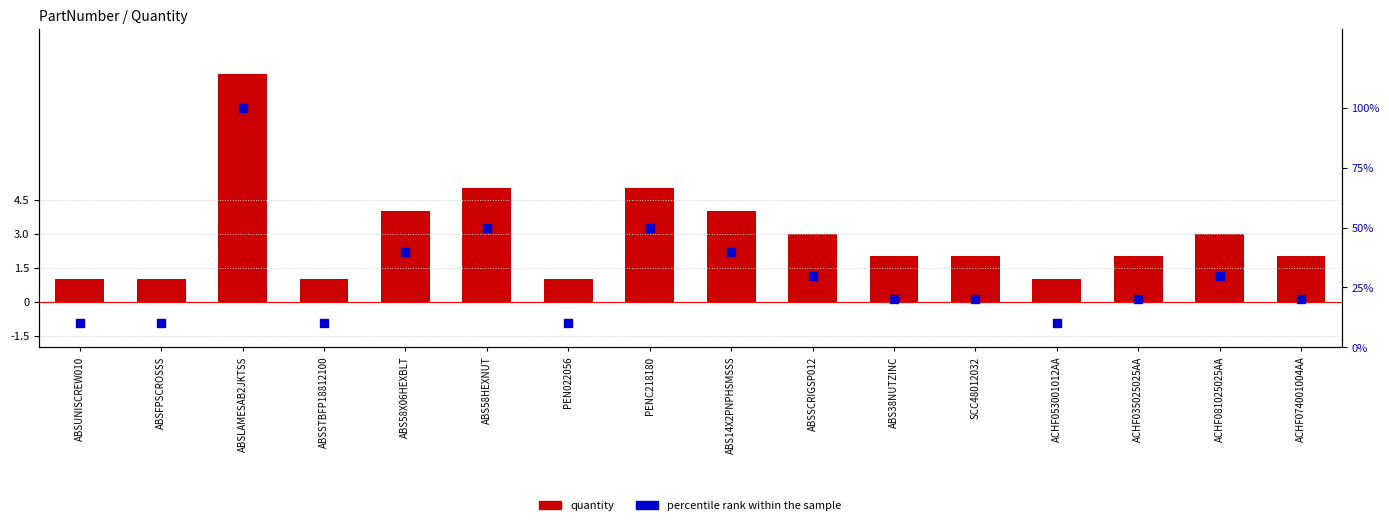

What are all the series names shown in the legend?

quantity, percentile rank within the sample